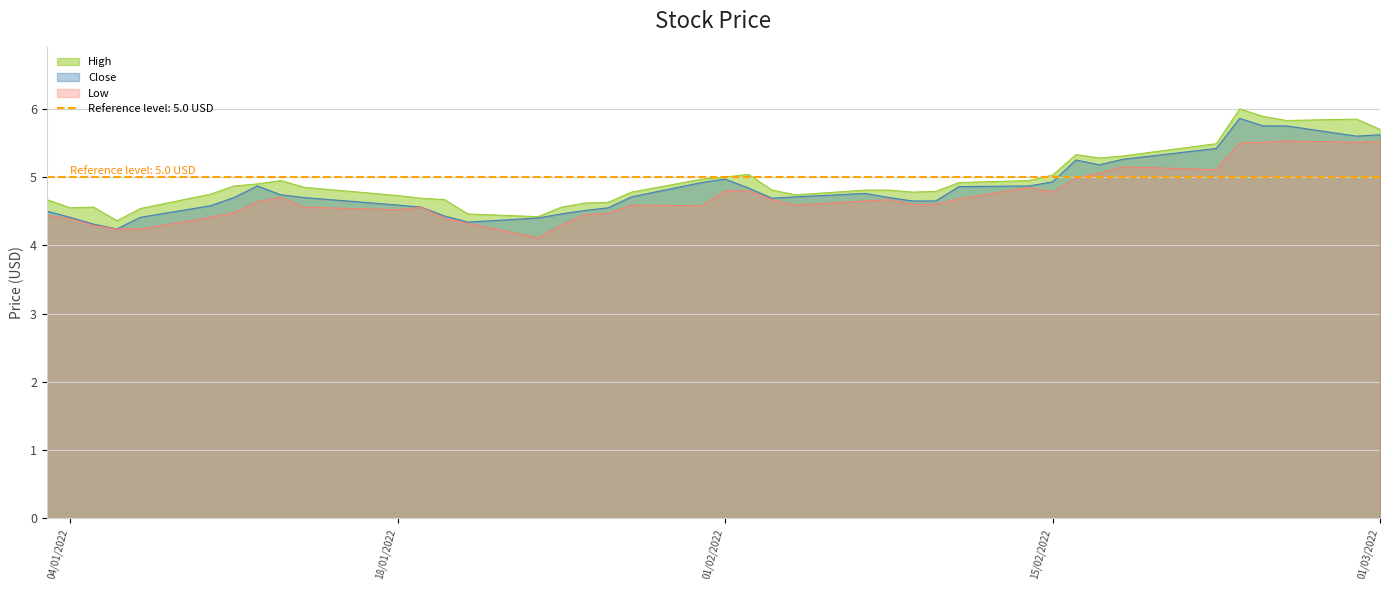

What is the highest value of the High series?

6.0